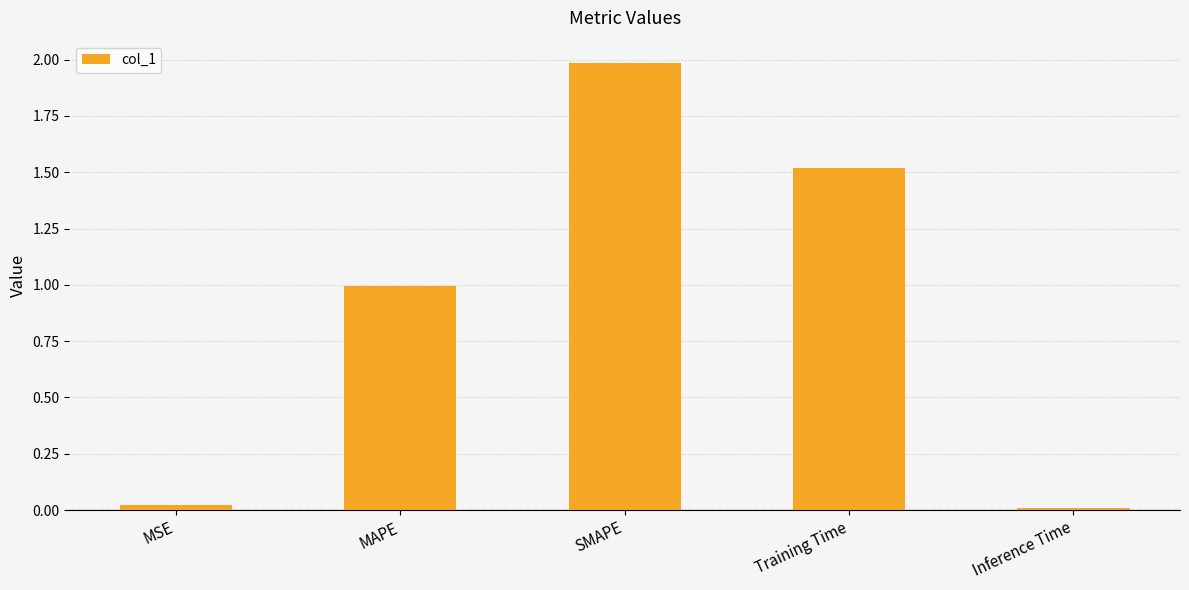

What is the label of the 3rd bar from the right?

SMAPE